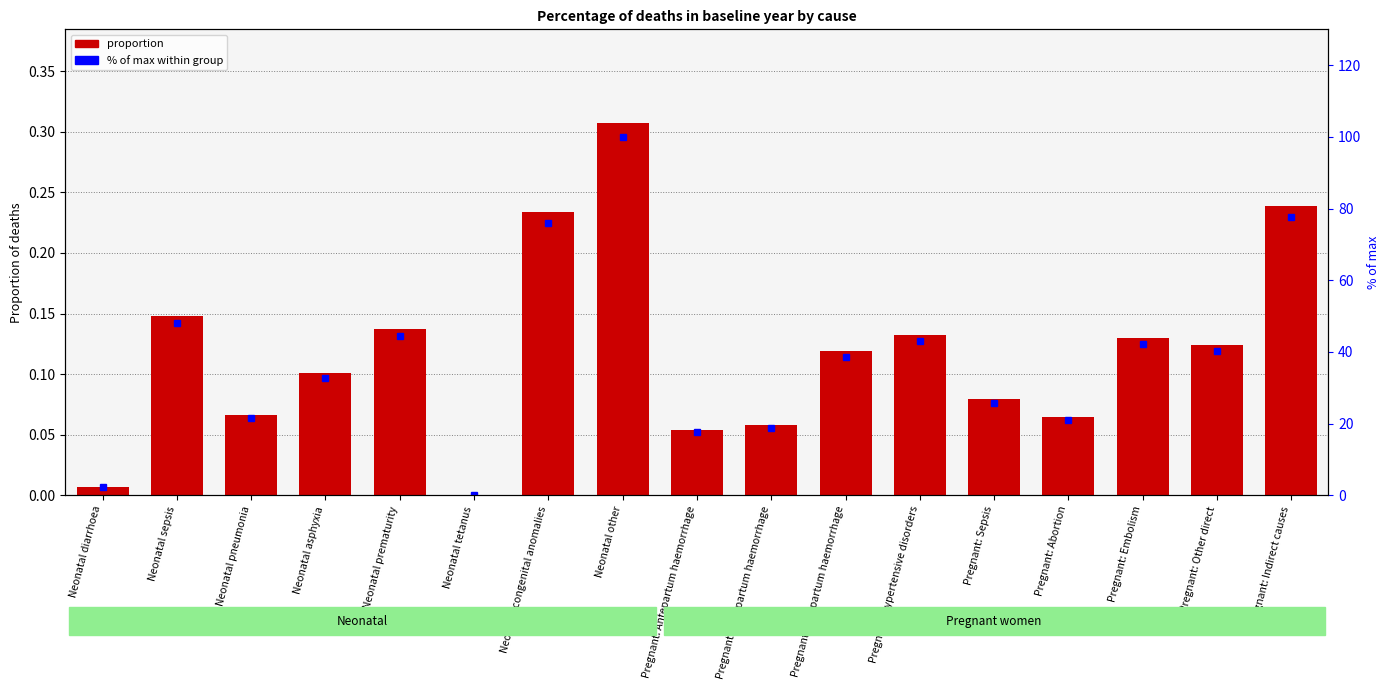

What is the label of the 5th bar from the left?

Neonatal prematurity